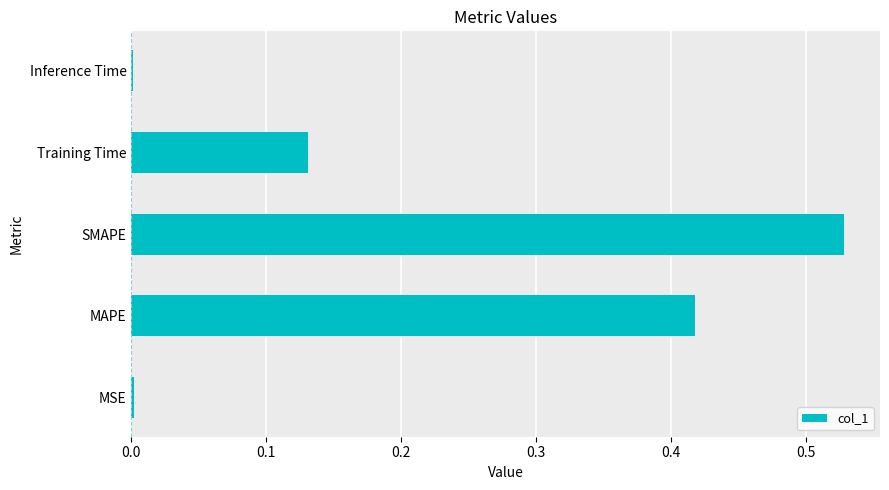

Between MSE and SMAPE, which is larger?

SMAPE